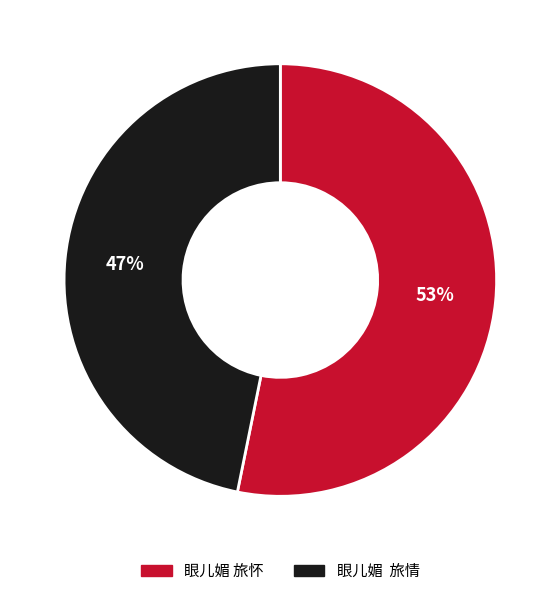

To the nearest percent, what is the average slice percentage?

50%